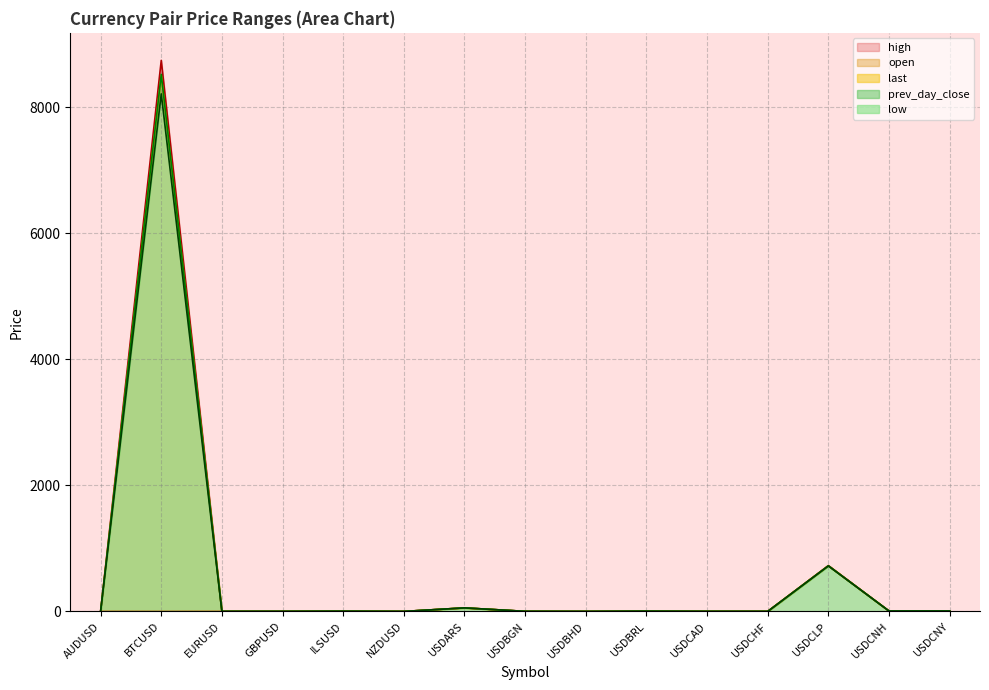

What is the difference between the maximum and minimum values in the open series?

723.1